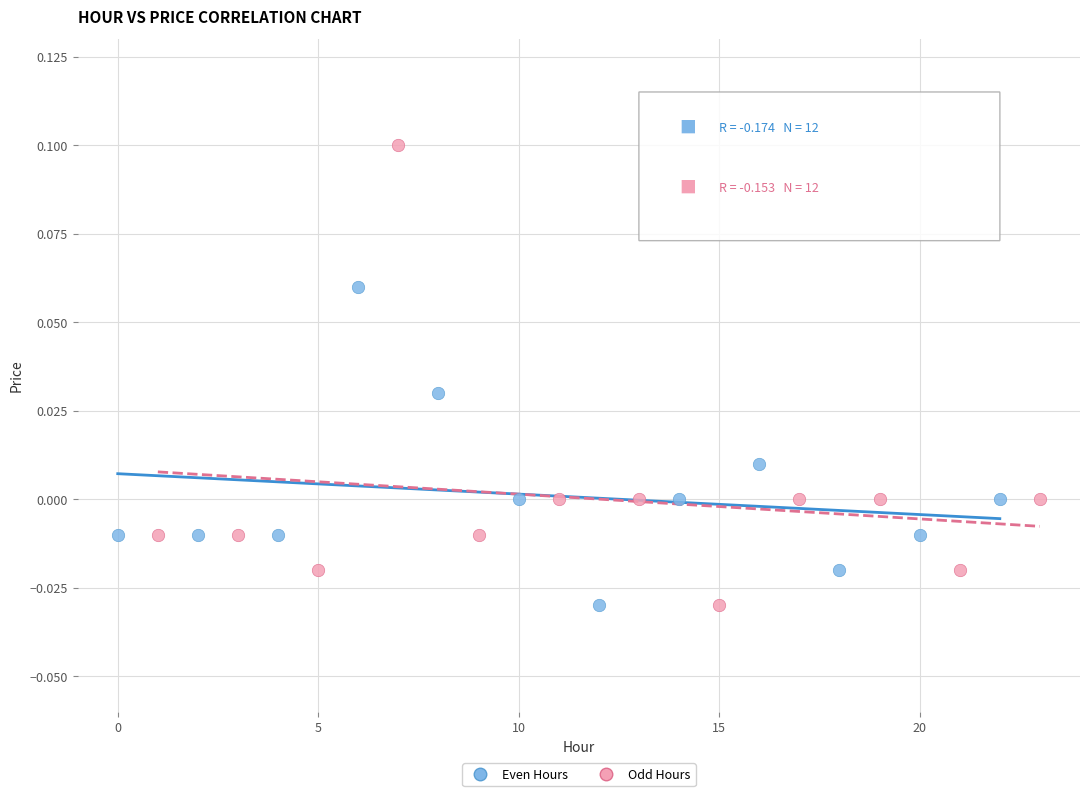

What are all the series names shown in the legend?

Even Hours, Odd Hours